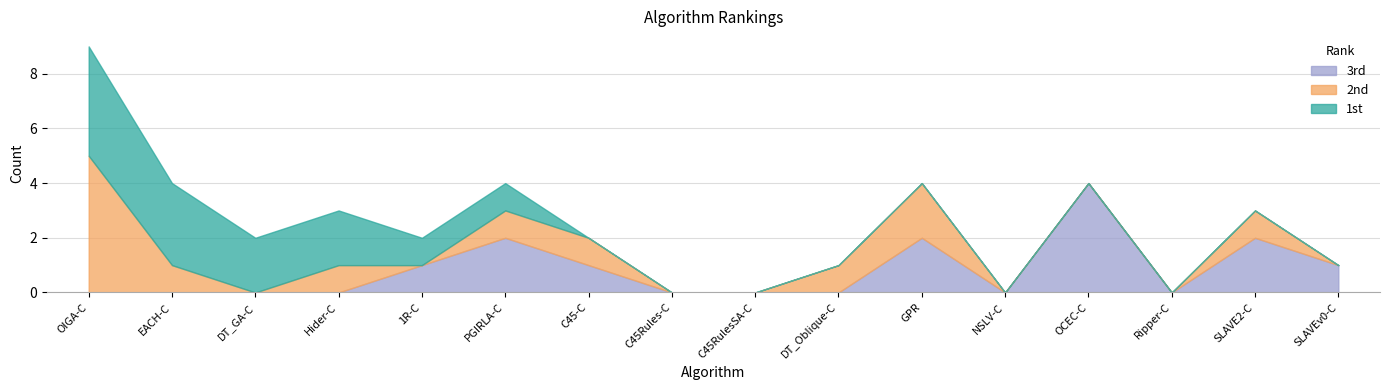

True or false: 1st has more than 0 interior local peaks.

False